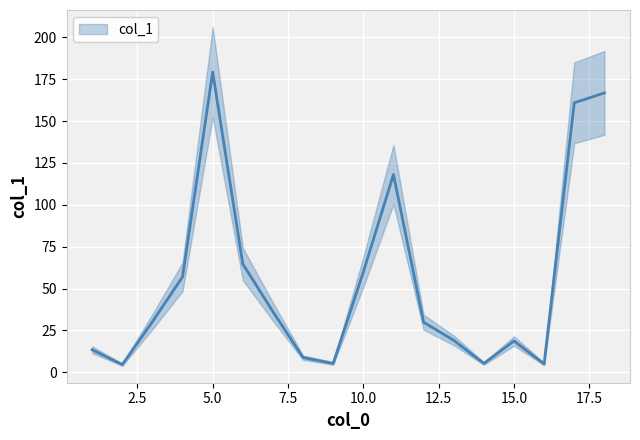

How many lines are shown in the chart?

1